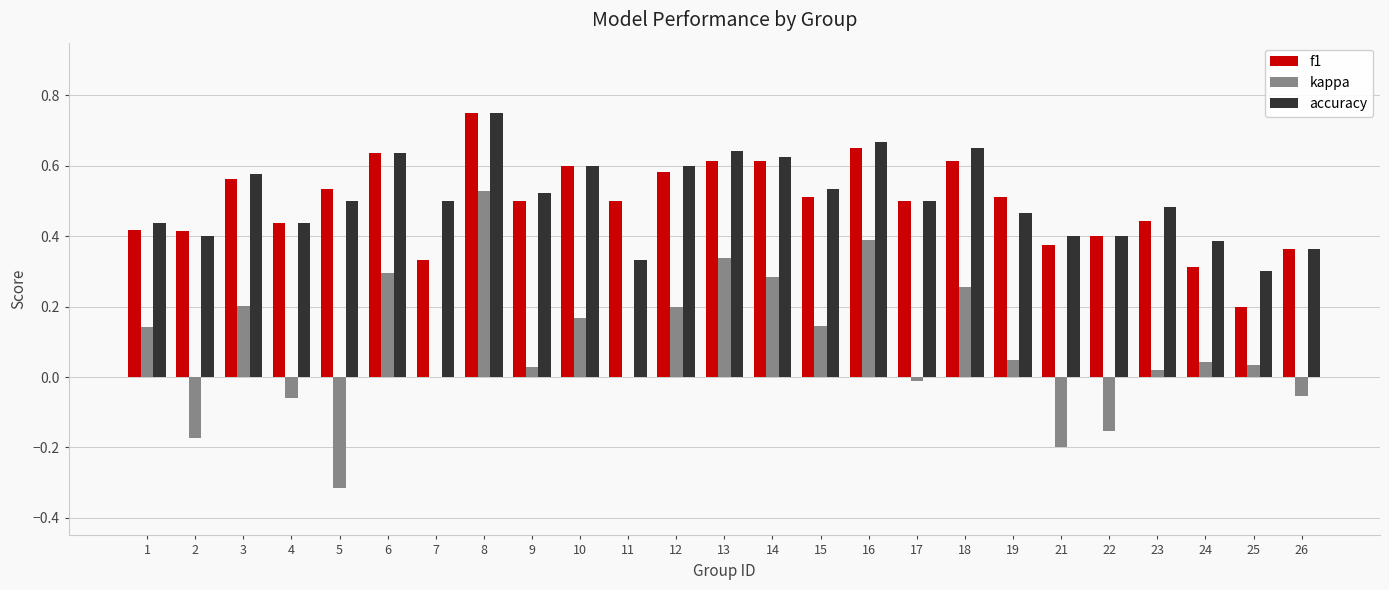

Which label corresponds to the largest value in the chart?

8